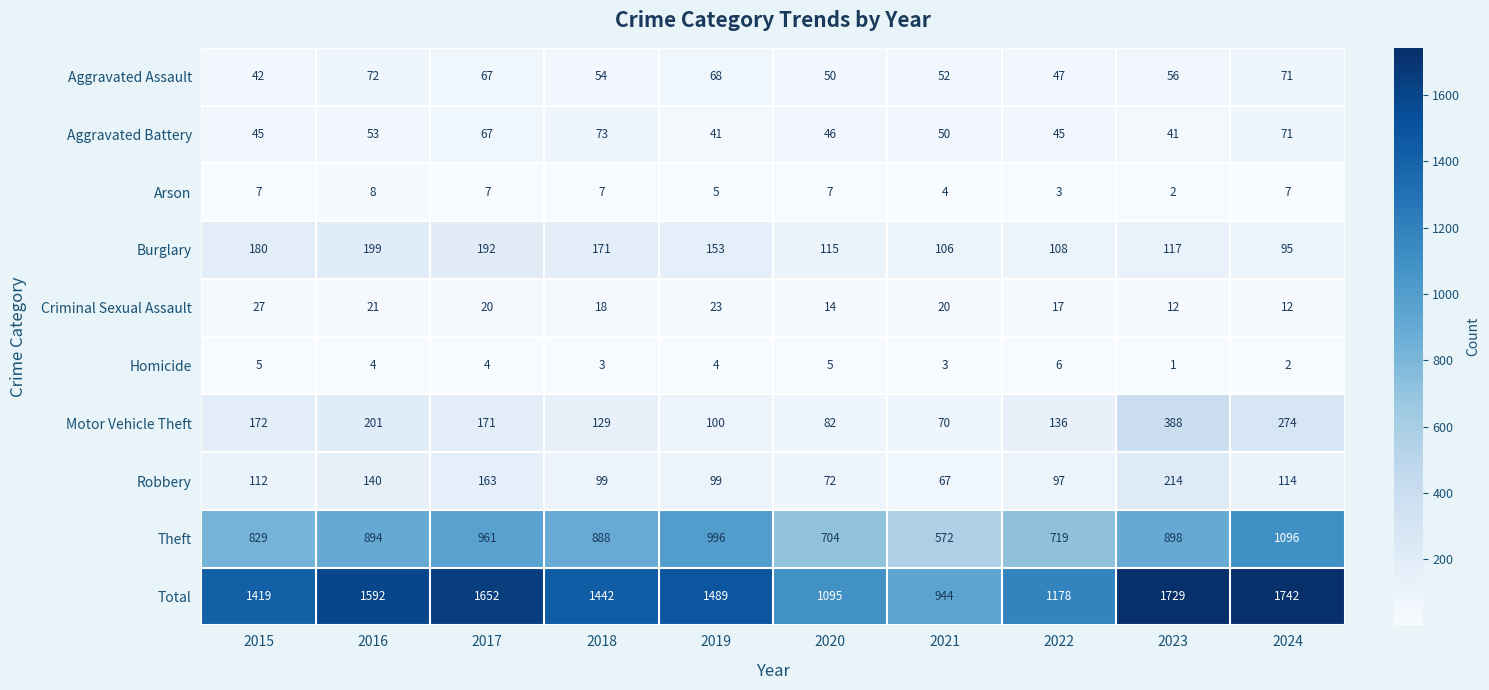

List the series in order of their peak value, lowest first.

Homicide, Arson, Criminal Sexual Assault, Aggravated Assault, Aggravated Battery, Burglary, Robbery, Motor Vehicle Theft, Theft, Total